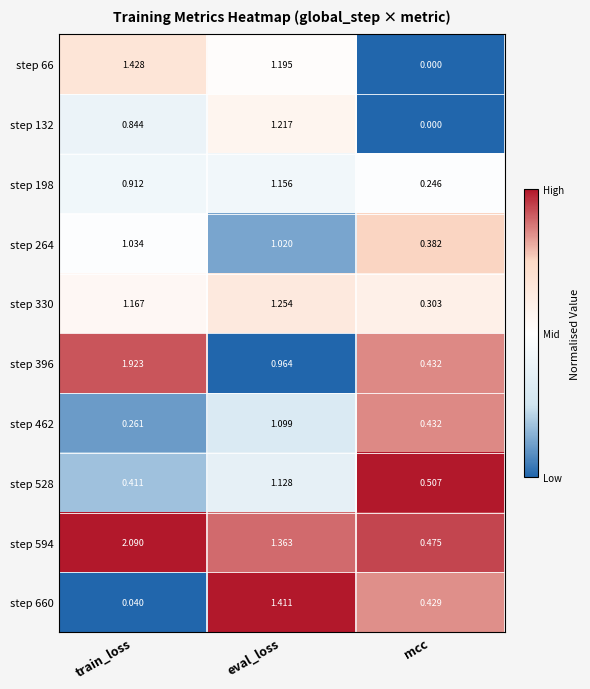

Which series has the widest spread of values?

step 594